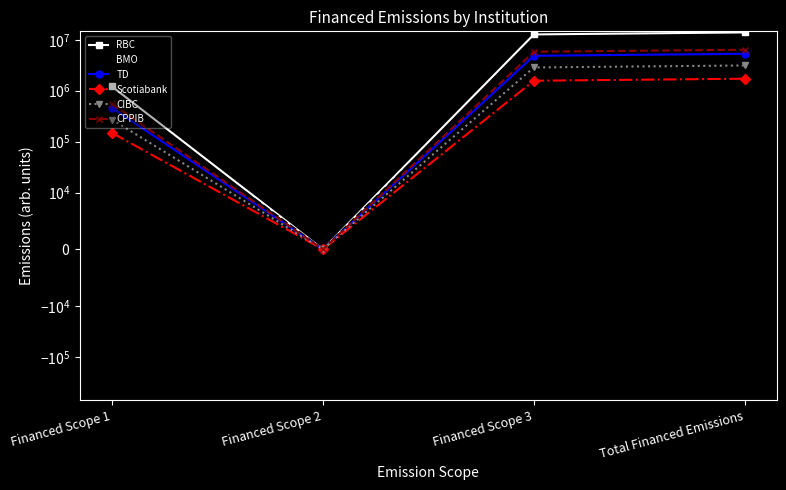

Where is TD nearest to the value 2654344?

Financed Scope 1